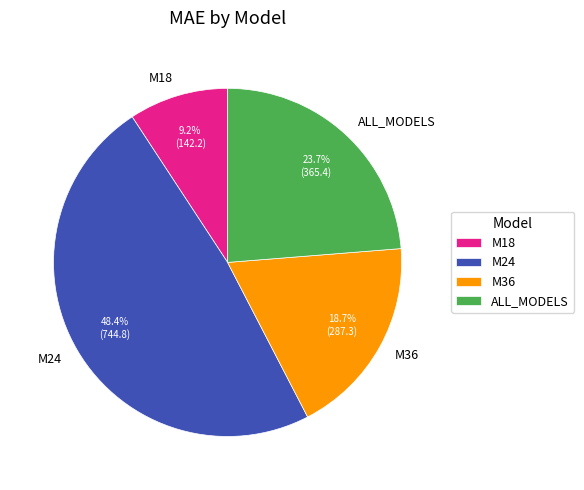

Which category has the smallest portion of the pie?

M18